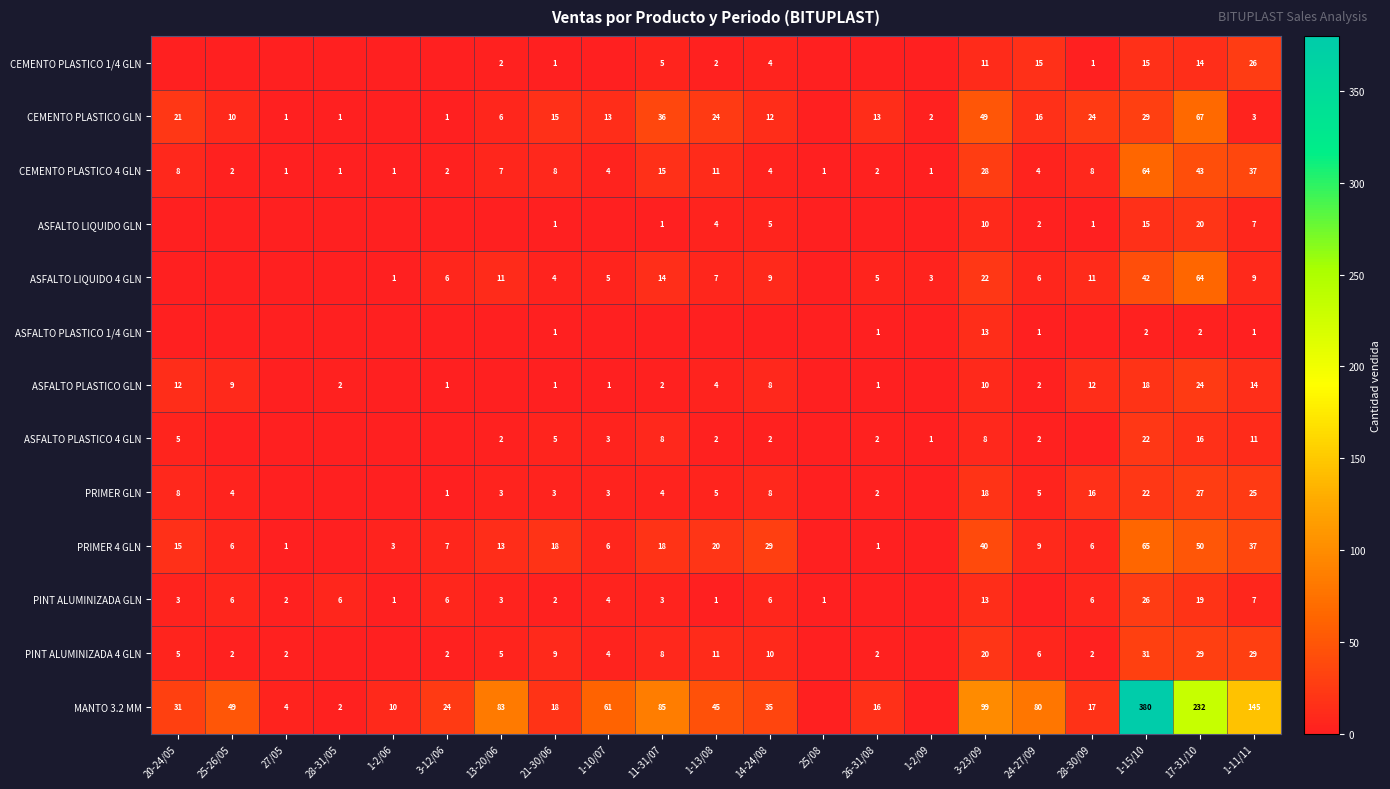

The CEMENTO PLASTICO 1/4 GLN series shows 15 at 1-15/10. True or false?

True